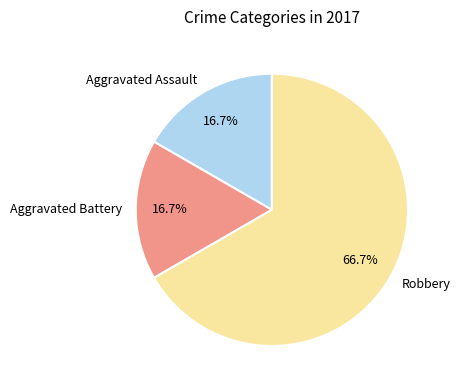

Is it true that Robbery is 75% of the pie?

False